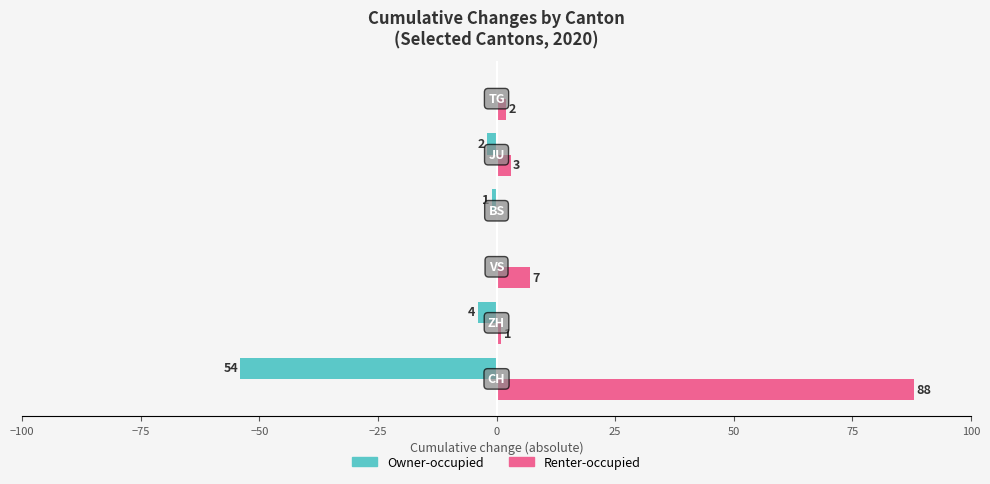

What is the sum of all Owner-occupied values?

-61